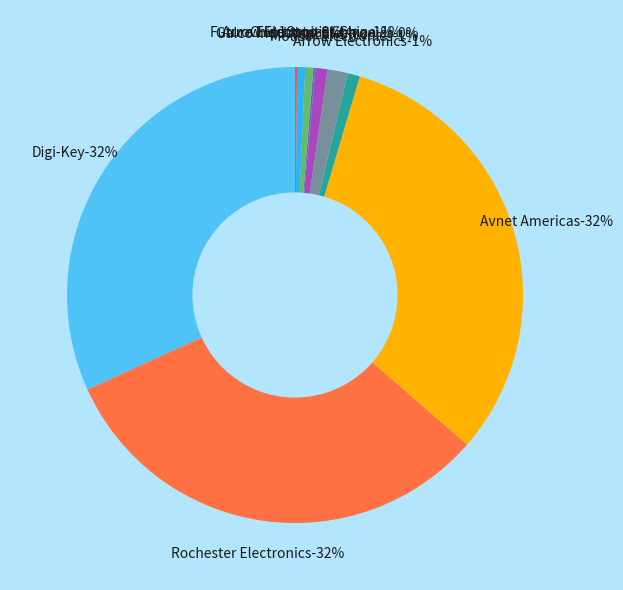

To the nearest percent, what is the difference between the largest and smallest slice percentages?

32%